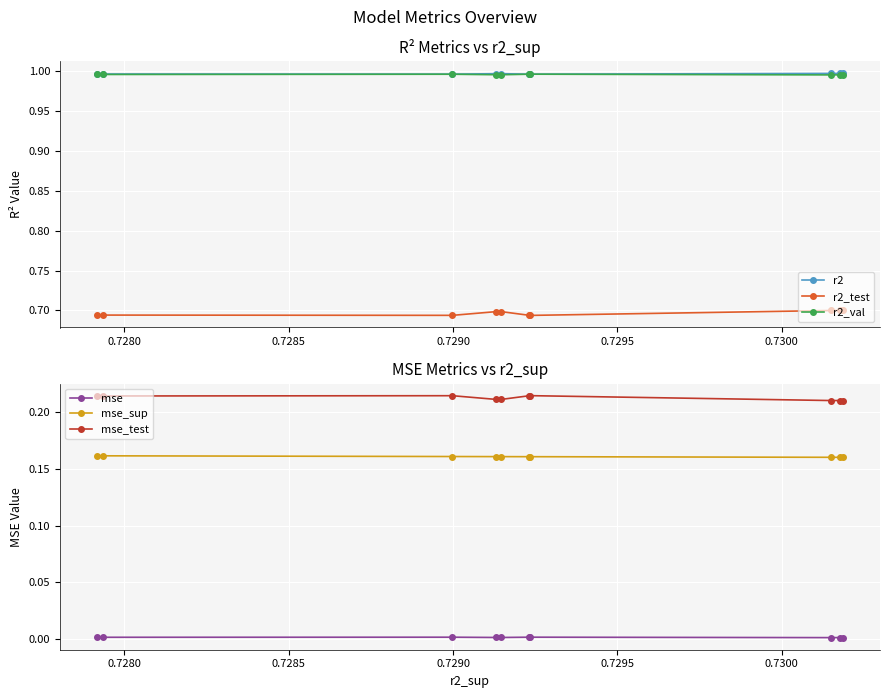

What is the highest value of the mse_sup series?

0.2